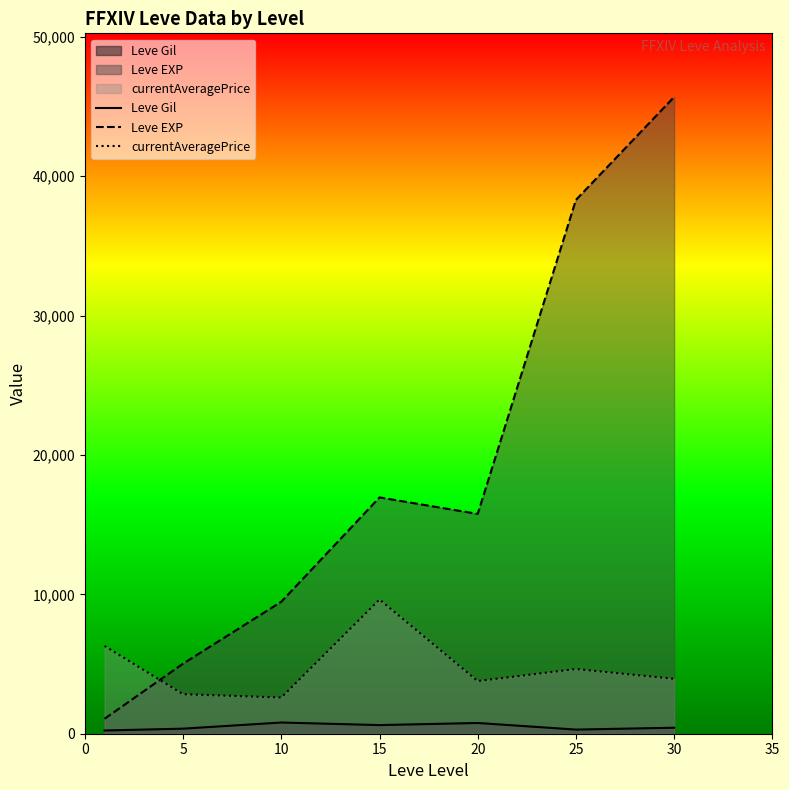

What is the difference between the currentAveragePrice values at 30 and 15?

5687.9